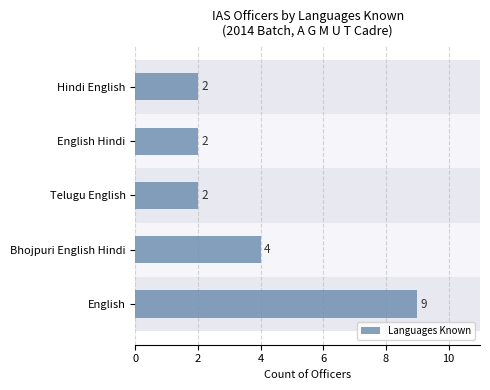

True or false: the data shows 9 at English.

True